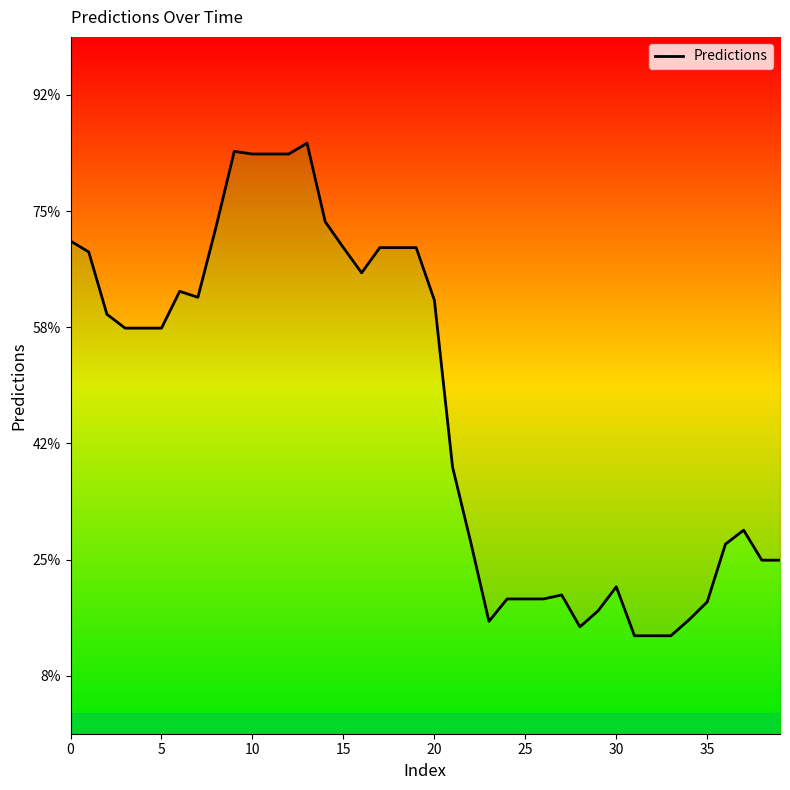

What is the difference between the maximum and minimum values?

8.5